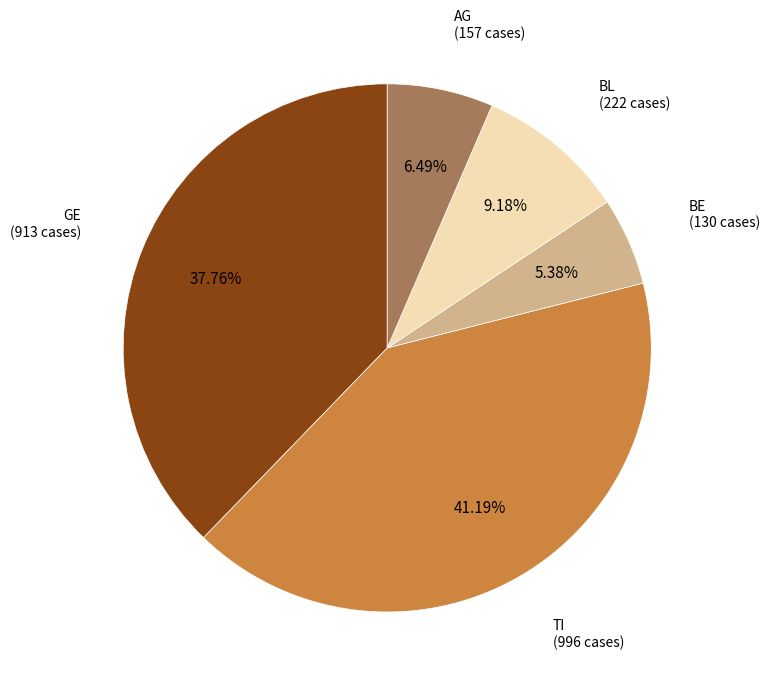

Is there a majority slice in this chart?

No